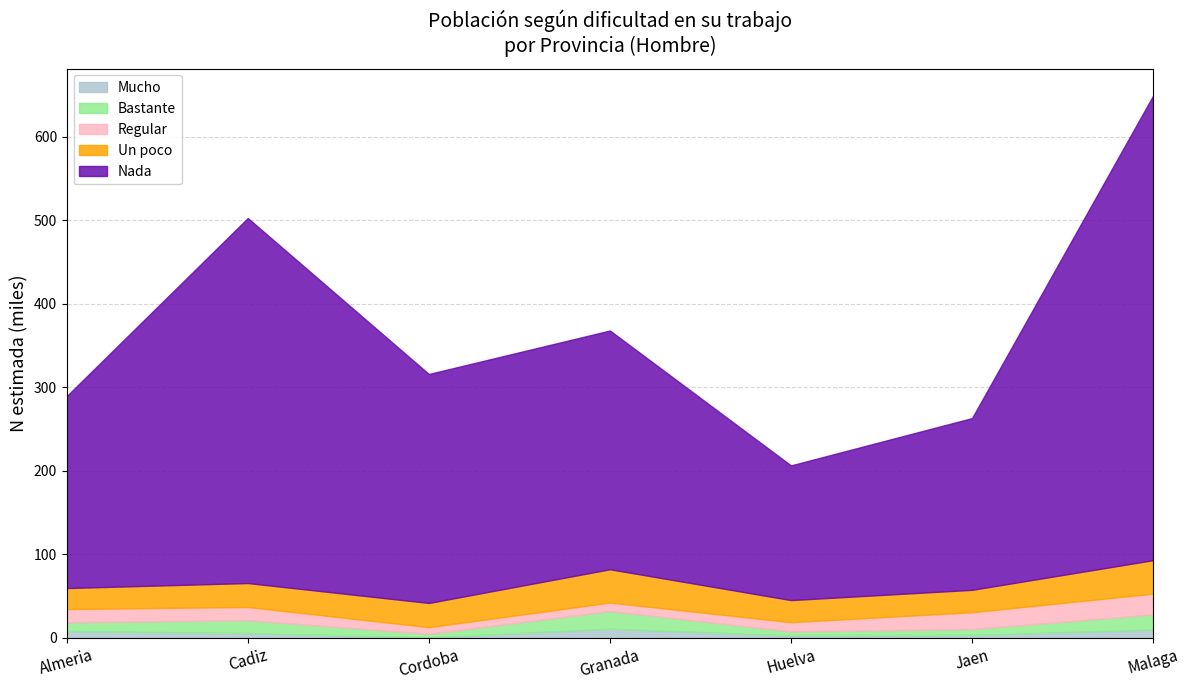

What is the total value across all series at Malaga?

649.1